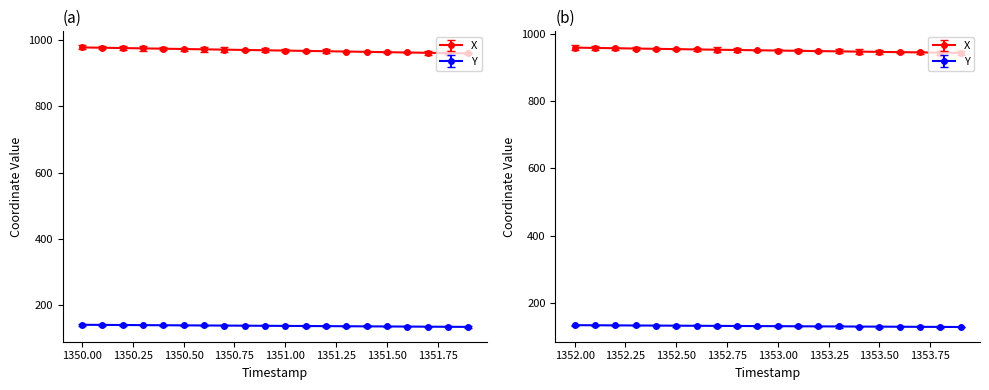

What is the approximate value of Y at 7?

138.4